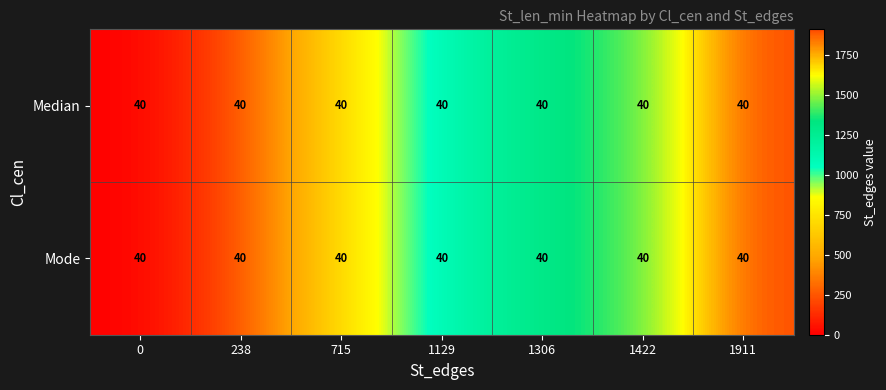

At which category is the sum across all series the highest?

1911